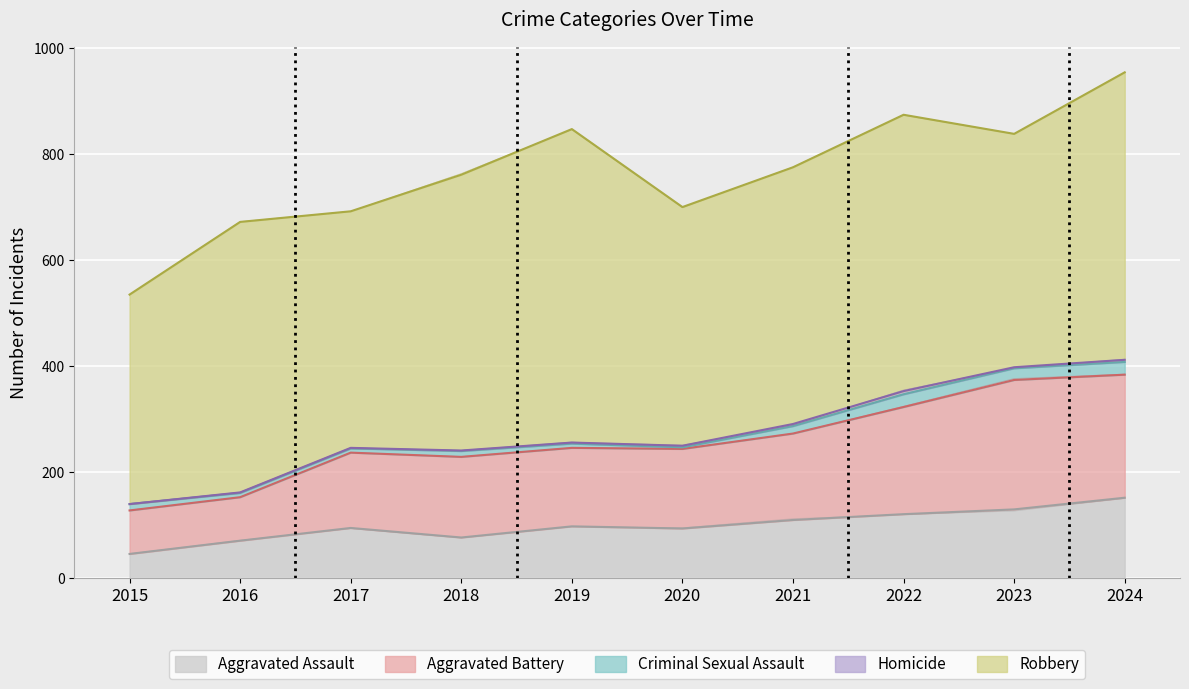

True or false: Aggravated Assault has more than 1 interior local peaks.

True